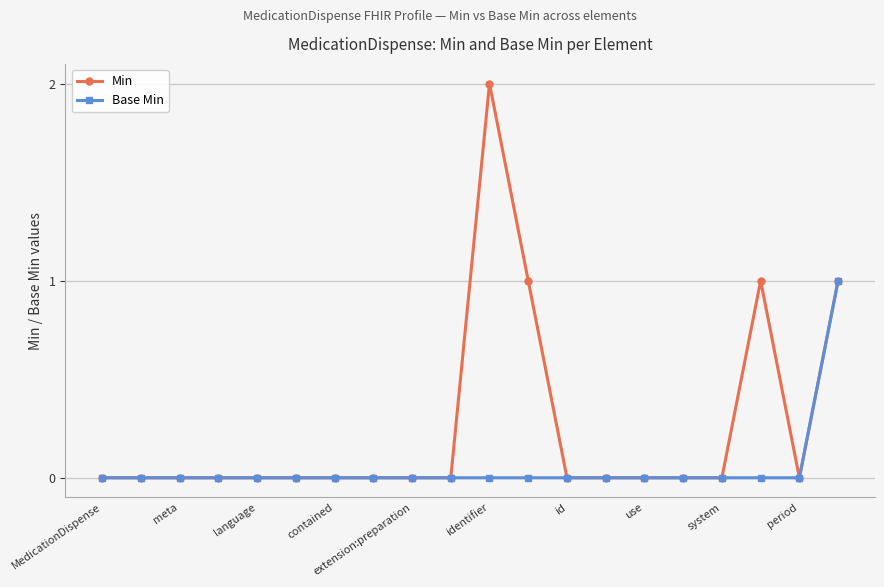

Which series has the largest total across all categories?

Min